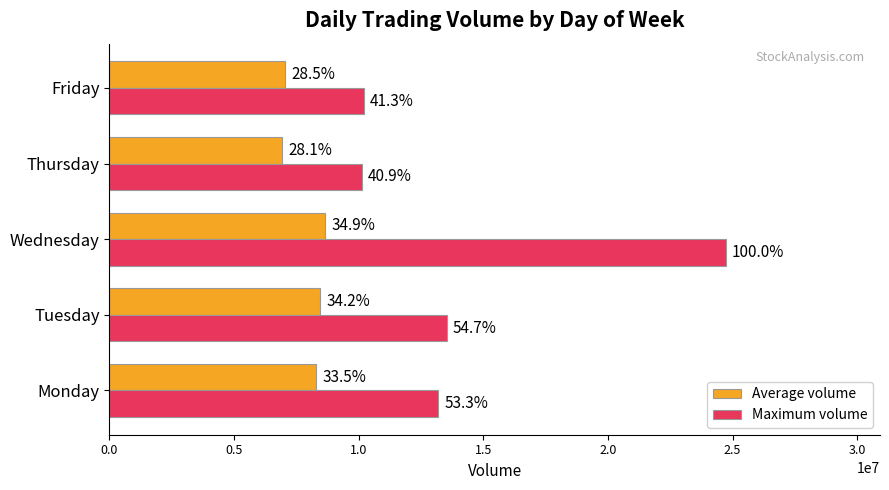

What are all the series names shown in the legend?

Average volume, Maximum volume